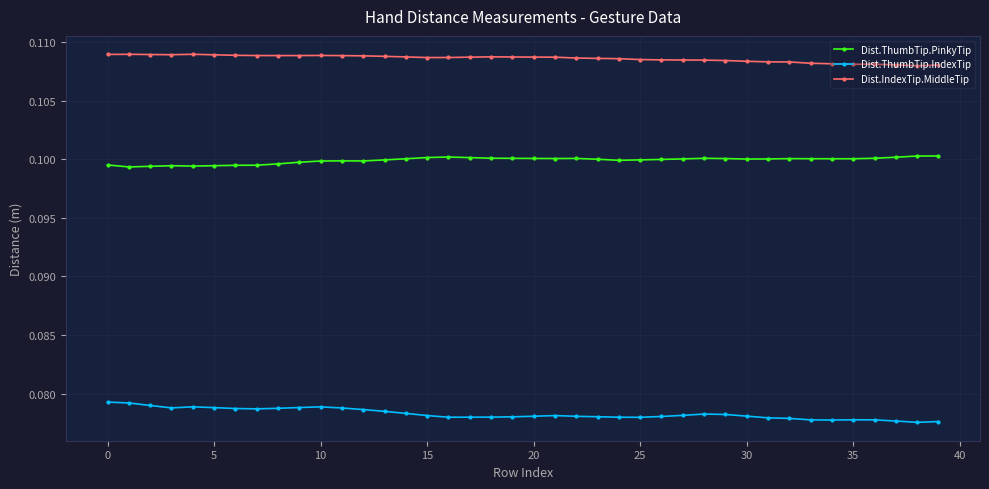

Is this an area chart (filled region under the line)?

No